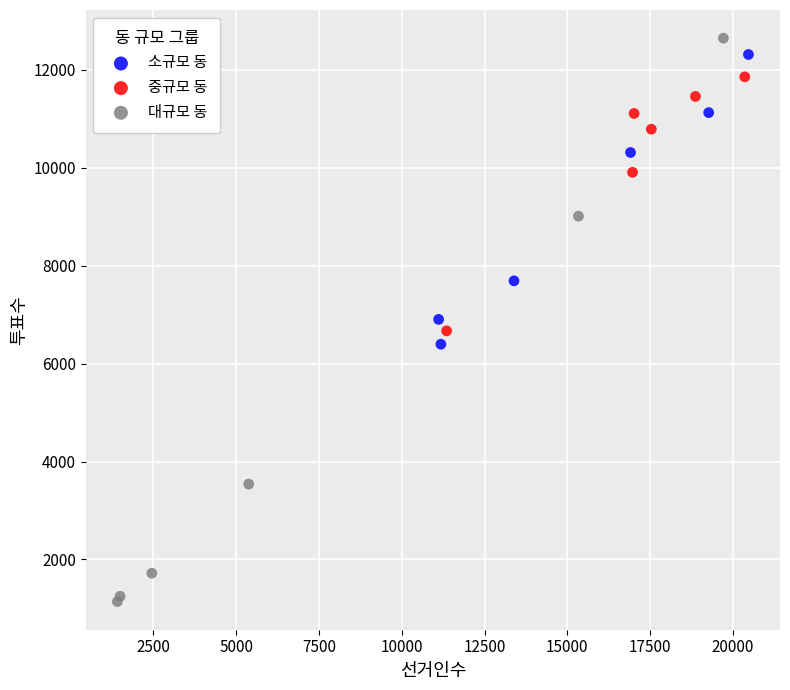

Which series contains the lowest Y value?

대규모 동